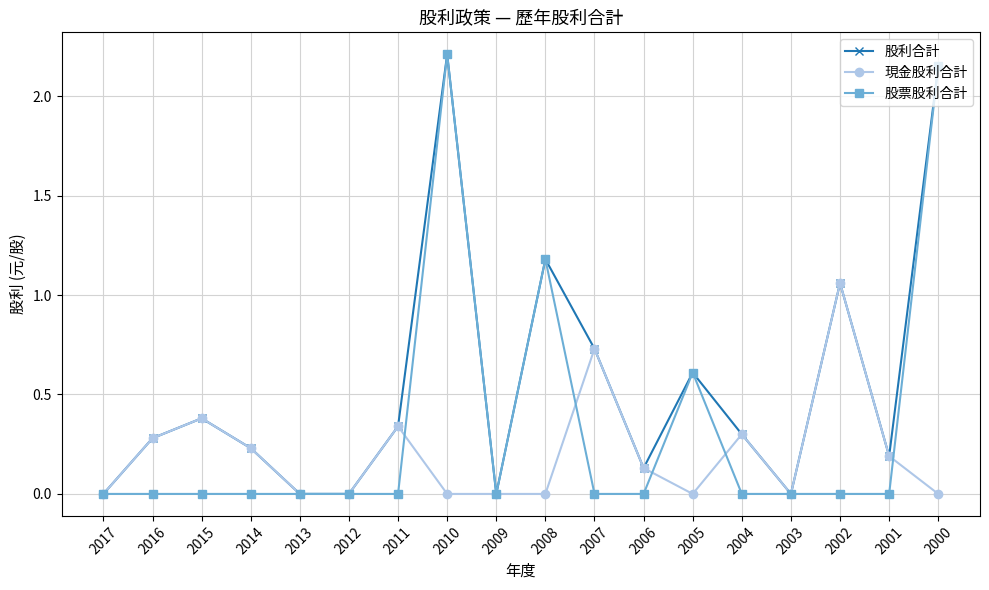

What are all the series names shown in the legend?

股利合計, 現金股利合計, 股票股利合計